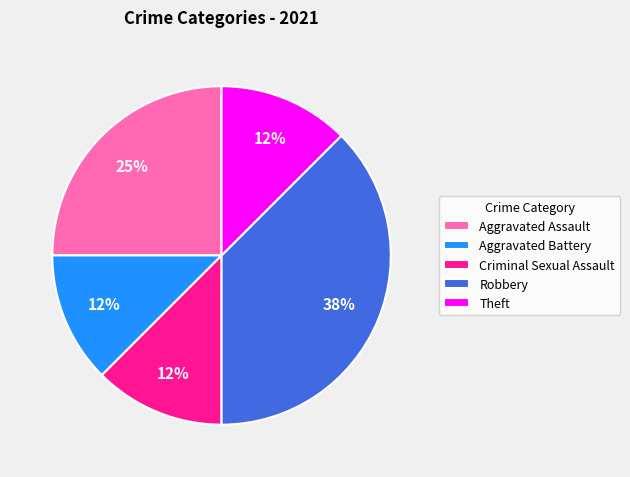

Is there a majority slice in this chart?

No